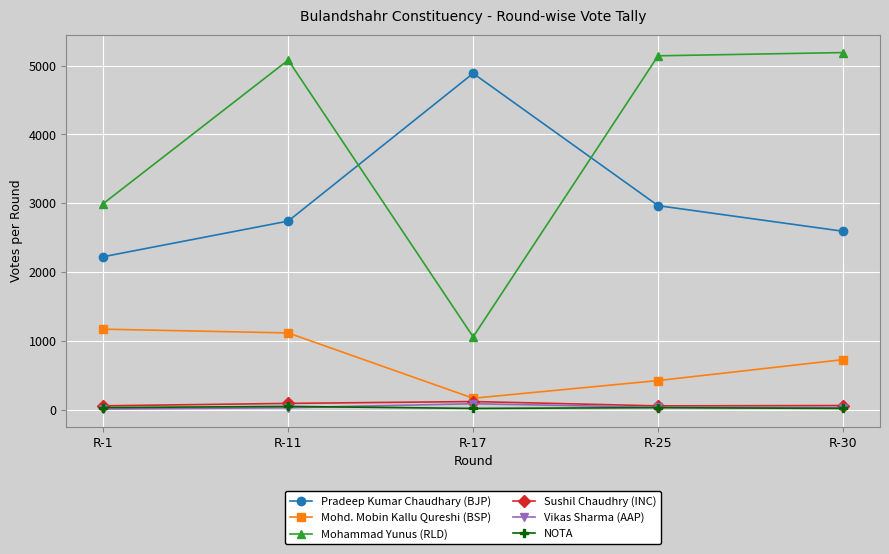

True or false: NOTA and Pradeep Kumar Chaudhary (BJP) intersect in this chart.

False